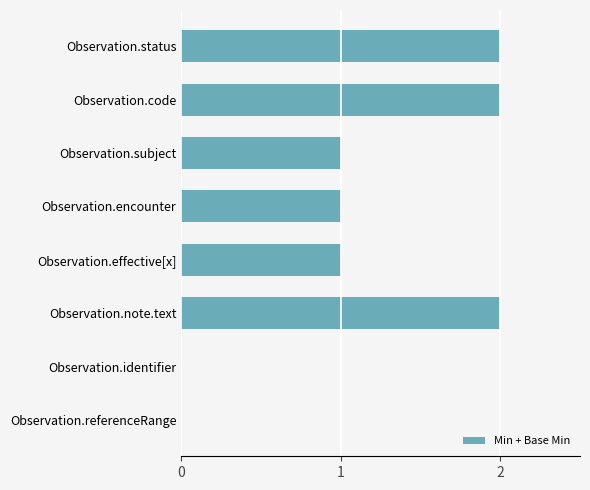

Are the bars horizontal?

Yes